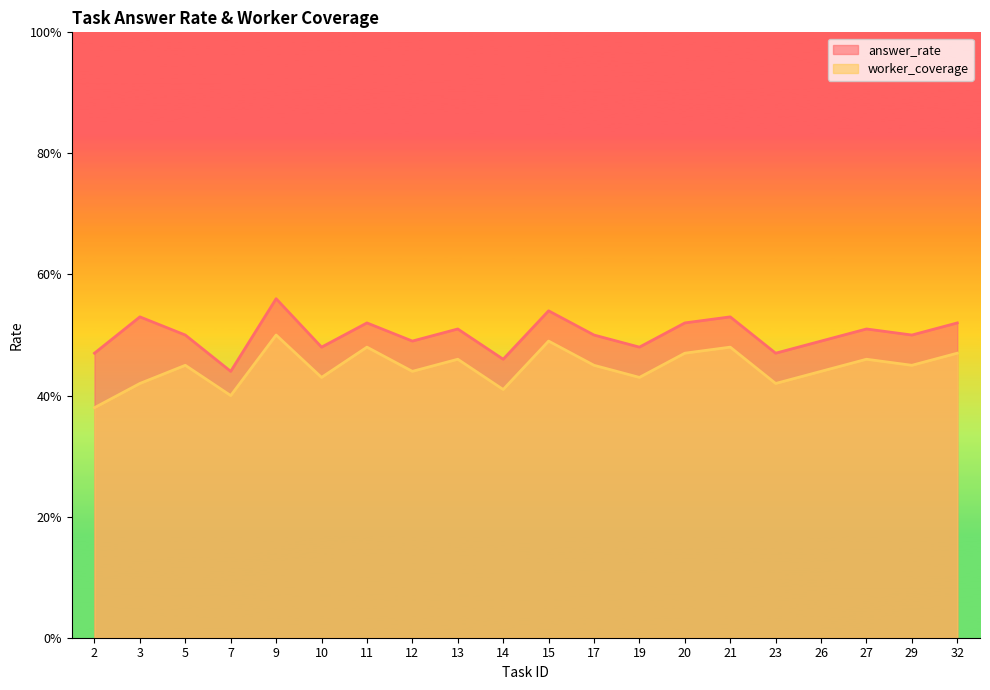

What is the total value across all series at 5?

0.9